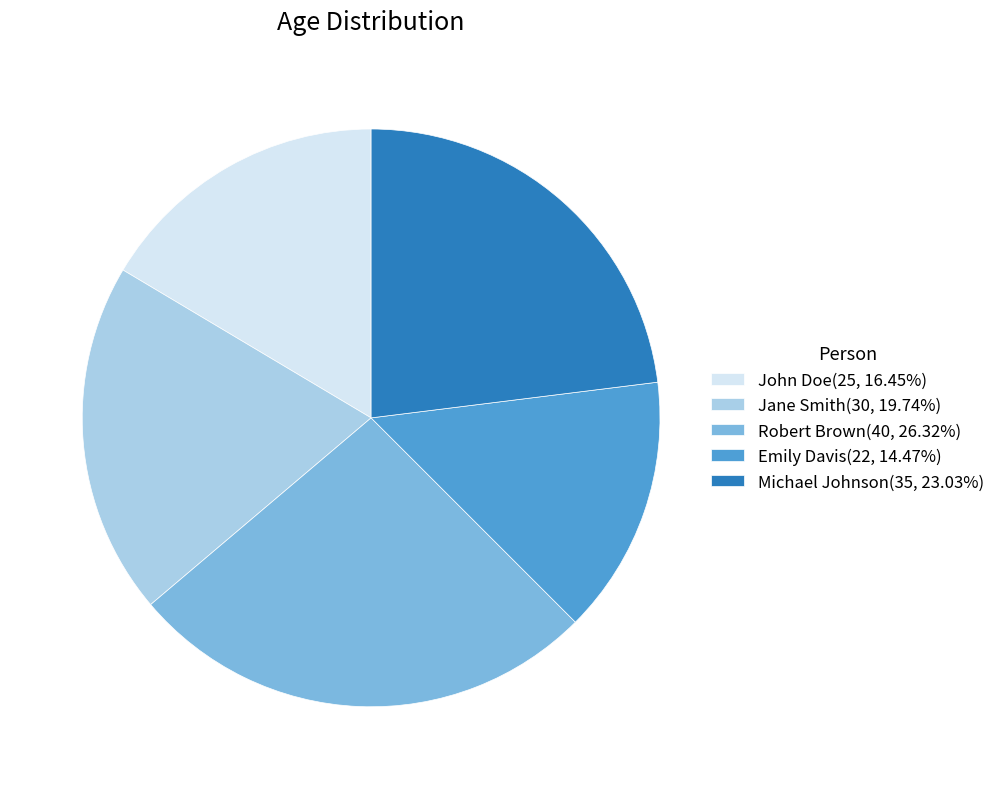

Count the number of slices in the pie.

5